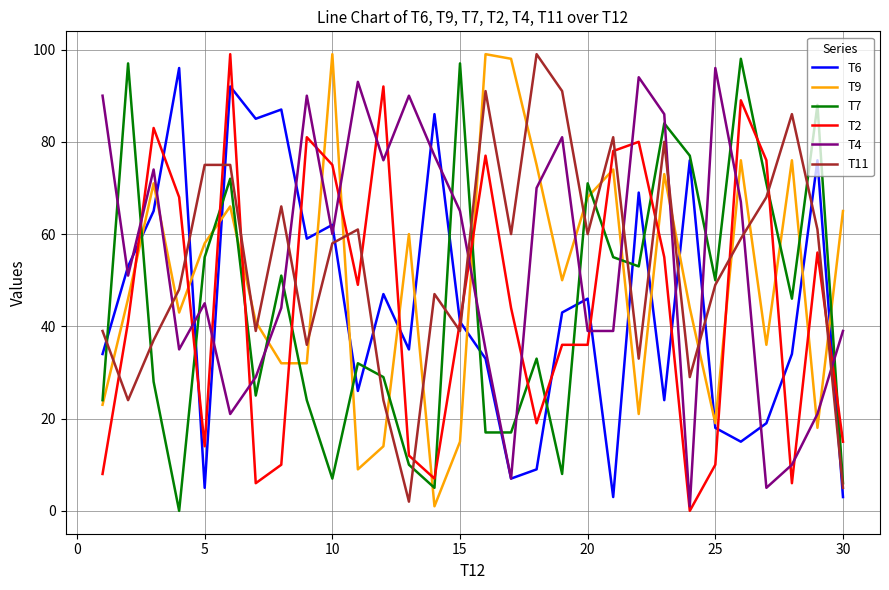

Which series ends up on top after the final intersection of T9 and T4?

T9